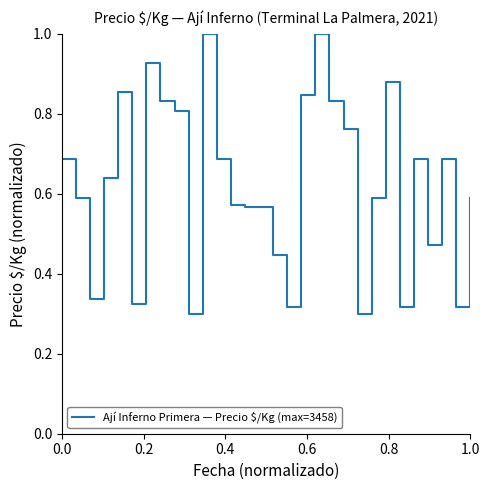

Does the chart have visible grid lines?

No